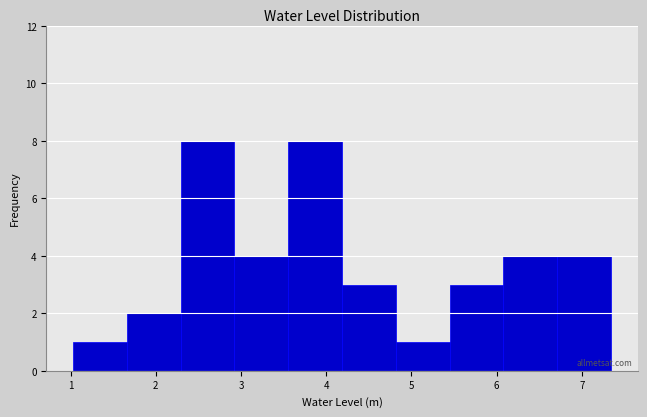

Reading left to right, transcribe this chart: for each bar, give the range it covers on the x-axis and its height. Neither the bar edges nor the heights are printed on the chart, so give them approximately, as read against the axes.

1.0 to 1.7: 1
1.7 to 2.3: 2
2.3 to 2.9: 8
2.9 to 3.6: 4
3.6 to 4.2: 8
4.2 to 4.8: 3
4.8 to 5.4: 1
5.4 to 6.1: 3
6.1 to 6.7: 4
6.7 to 7.3: 4